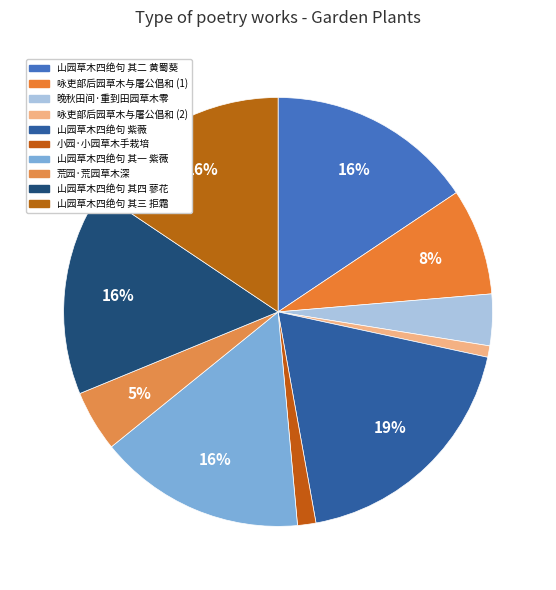

How many segments does this pie chart have?

10